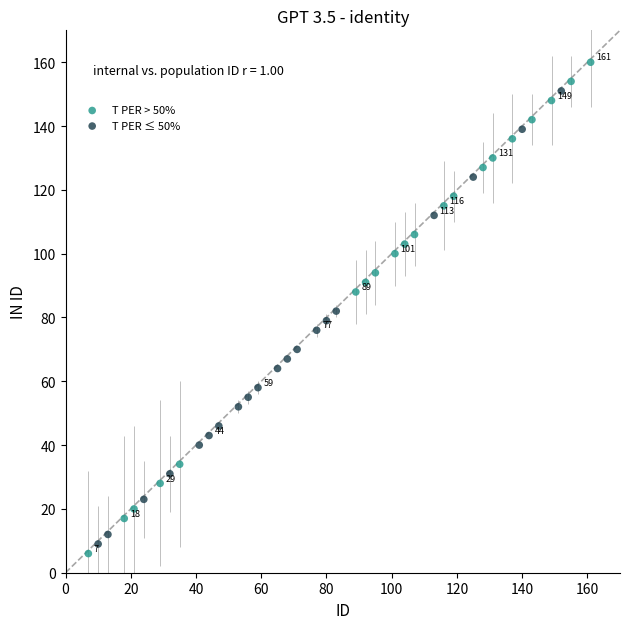

Which series reaches the maximum Y coordinate?

T PER > 50%